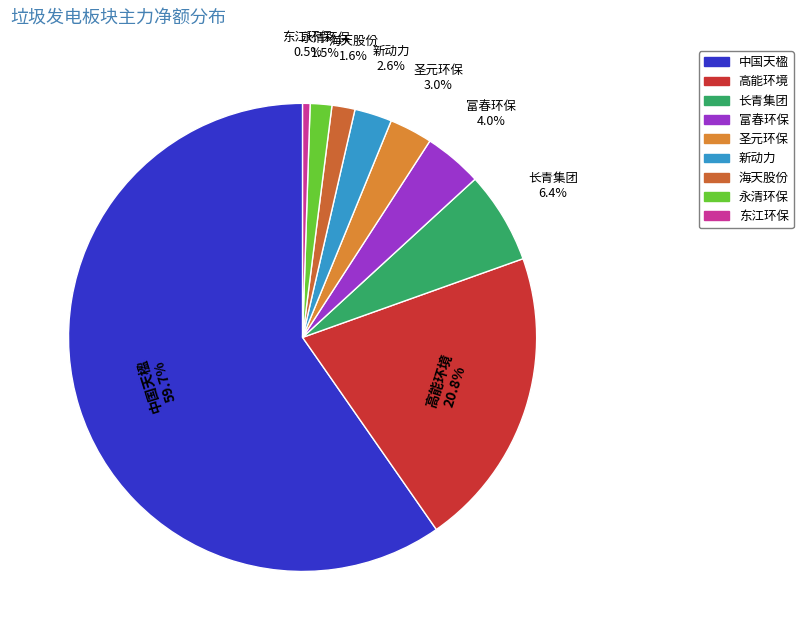

Between 圣元环保 and 长青集团, which is larger?

长青集团